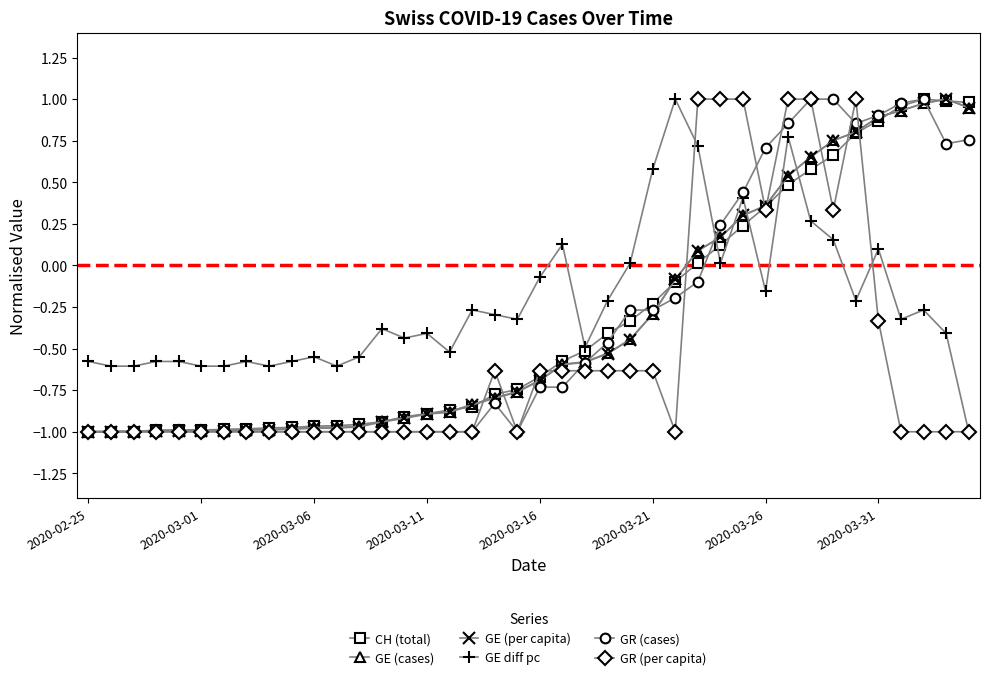

True or false: GE diff pc has more than 2 interior local peaks.

True